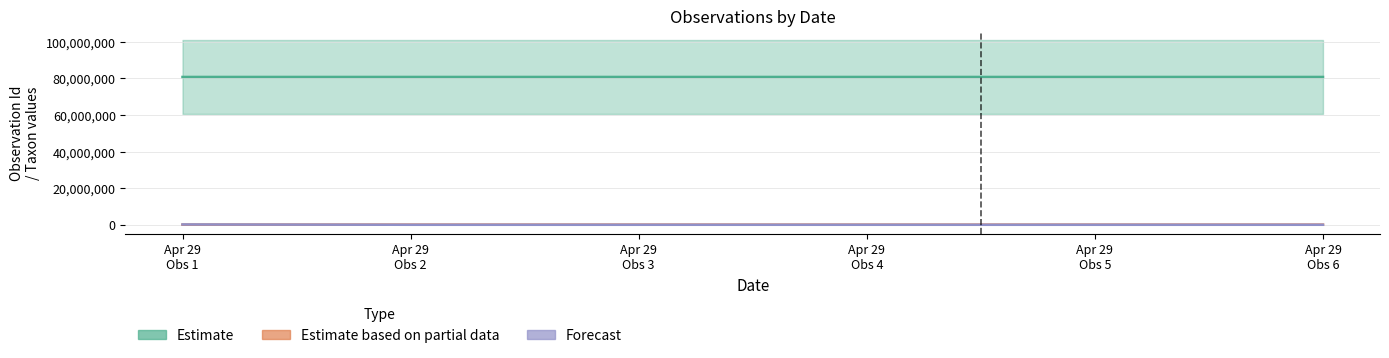

The value of Estimate at Apr 29 Obs 5 is 80762000.0. True or false?

True